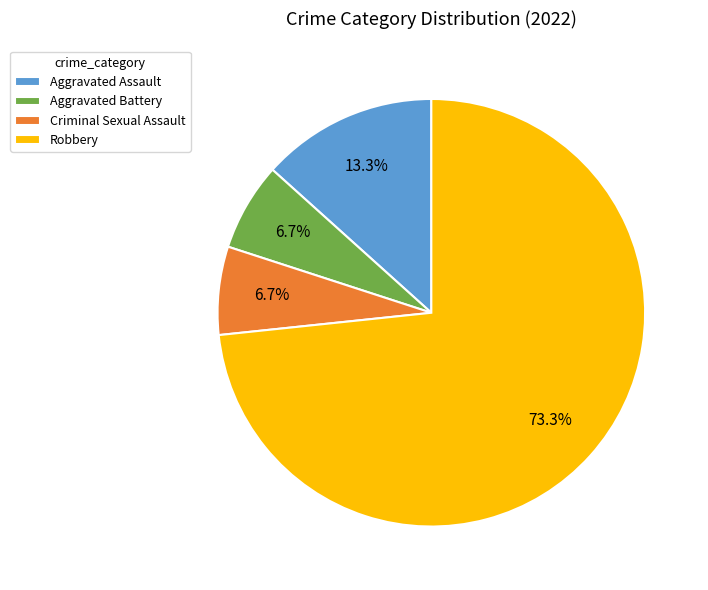

Between Aggravated Assault and Aggravated Battery, which is larger?

Aggravated Assault